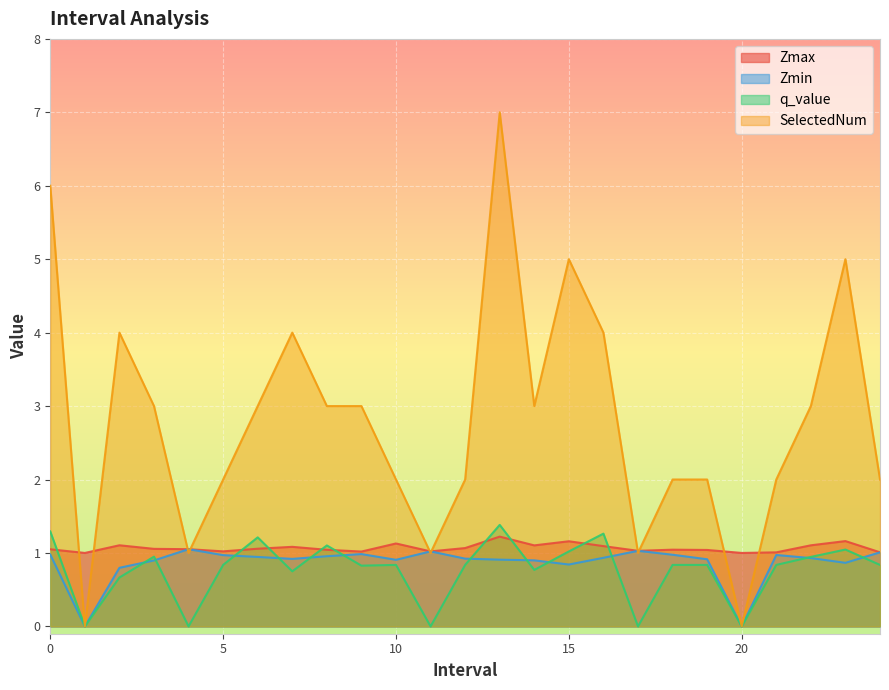

Does the chart display data point markers on the line(s)?

No